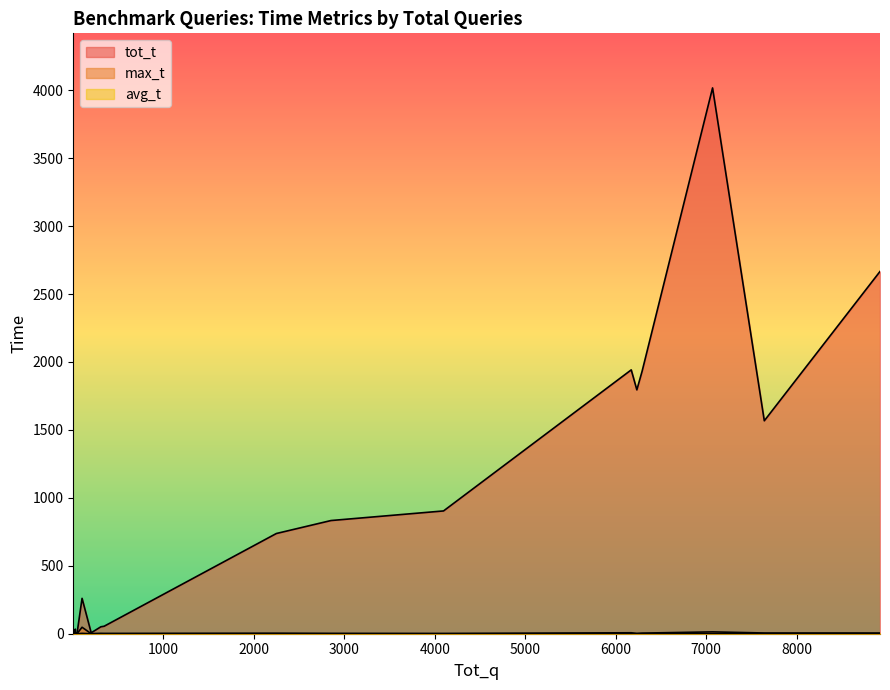

Is it true that max_t equals 27.5 at 101?

False